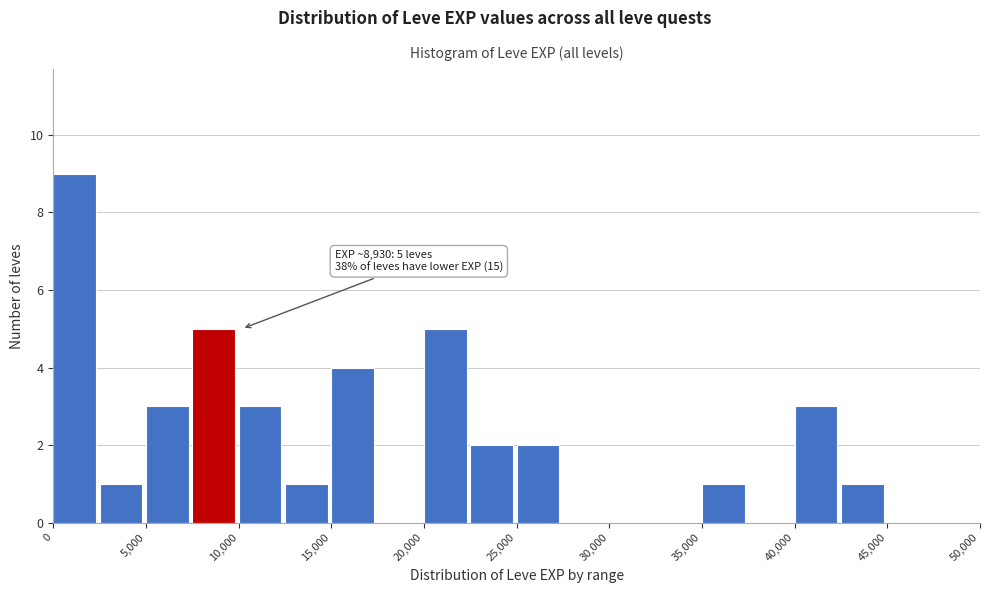

Over which range of the x-axis is the bar tallest?

0 to 2500